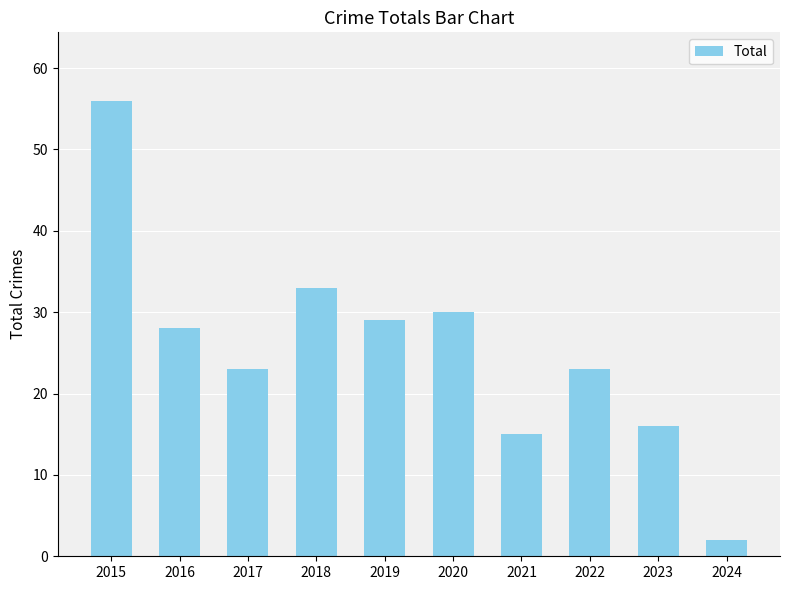

What is the difference between the maximum and minimum values?

54